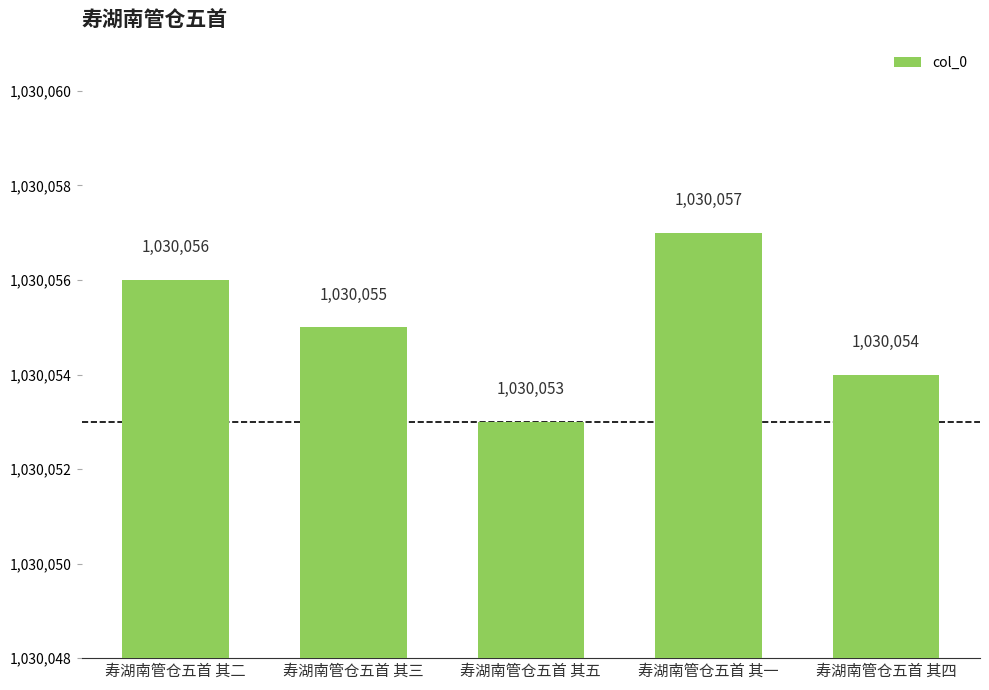

Where does the data first go above 1030055?

寿湖南管仓五首 其二